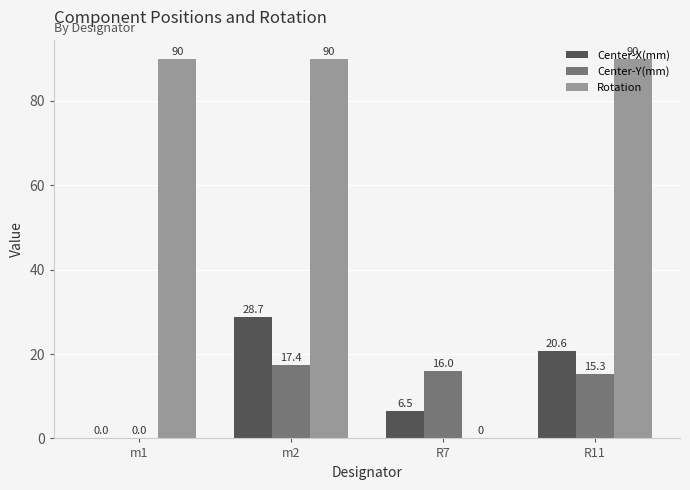

Reading right to left, what are all the values shown in this chart?

Center-X(mm): 20.6	6.5	28.7	0.0
Center-Y(mm): 15.3	16.0	17.4	0.0
Rotation: 90.0	0.0	90.0	90.0